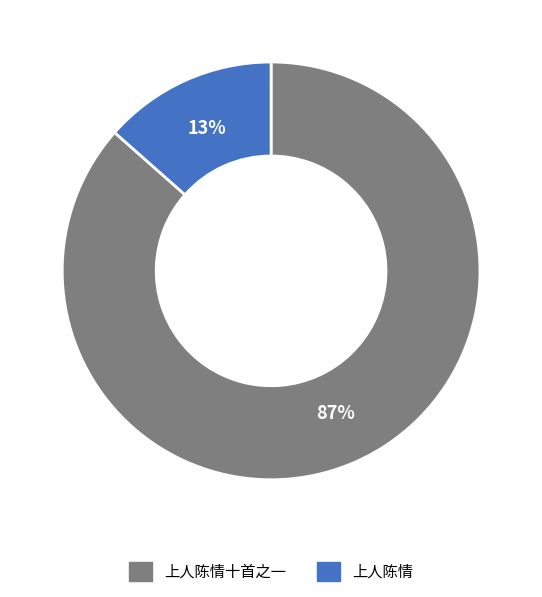

To the nearest percent, what is the average slice percentage?

50%